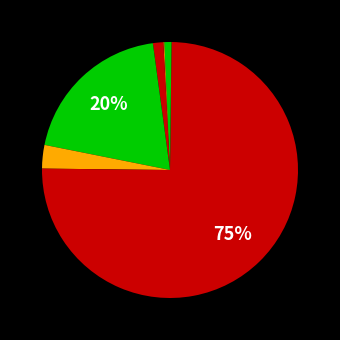

Count the number of slices in the pie.

7